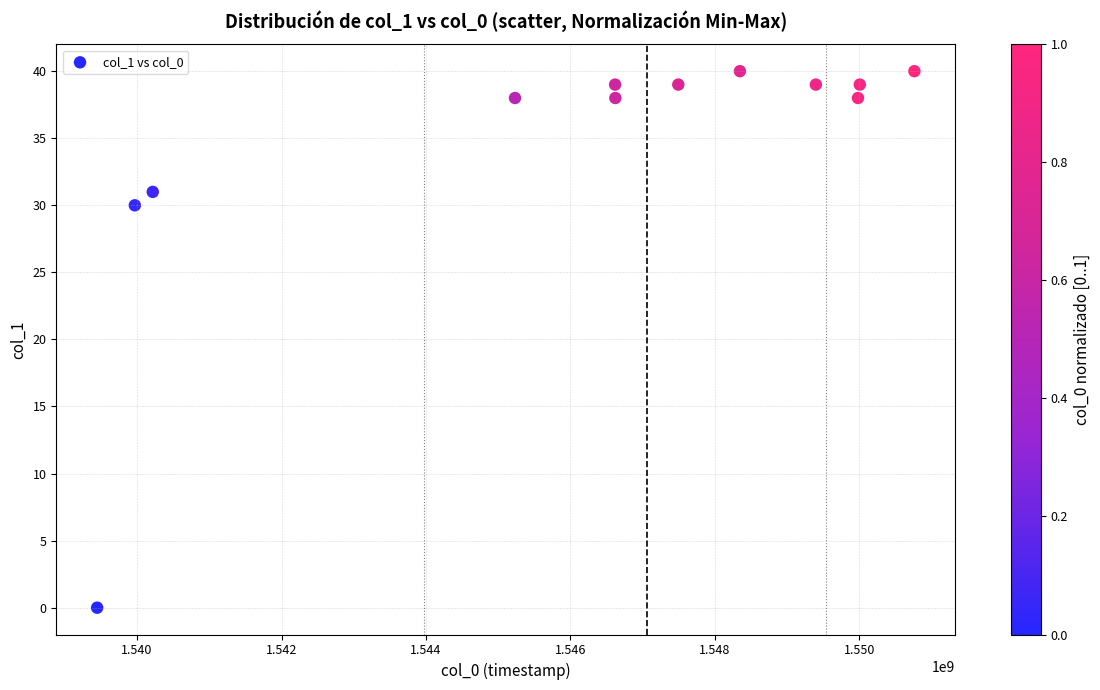

What Y value in the scatter plot is closest to 20?

30